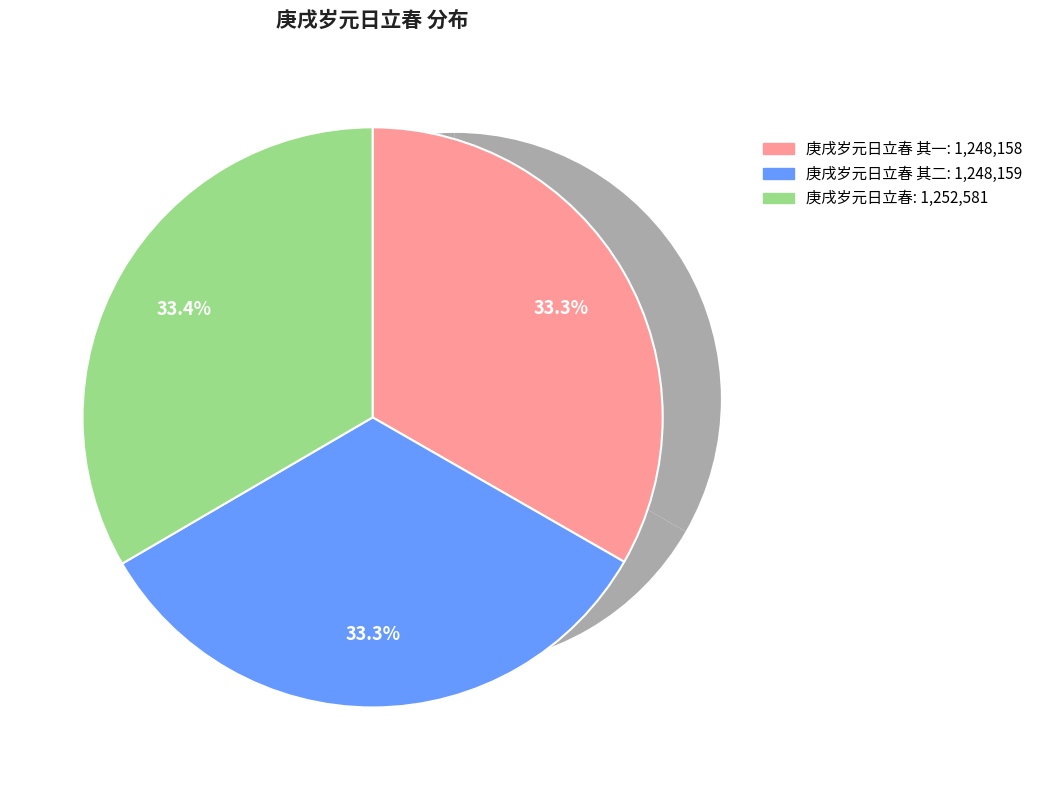

Rank the categories by value from highest to lowest.

庚戌岁元日立春, 庚戌岁元日立春 其二, 庚戌岁元日立春 其一